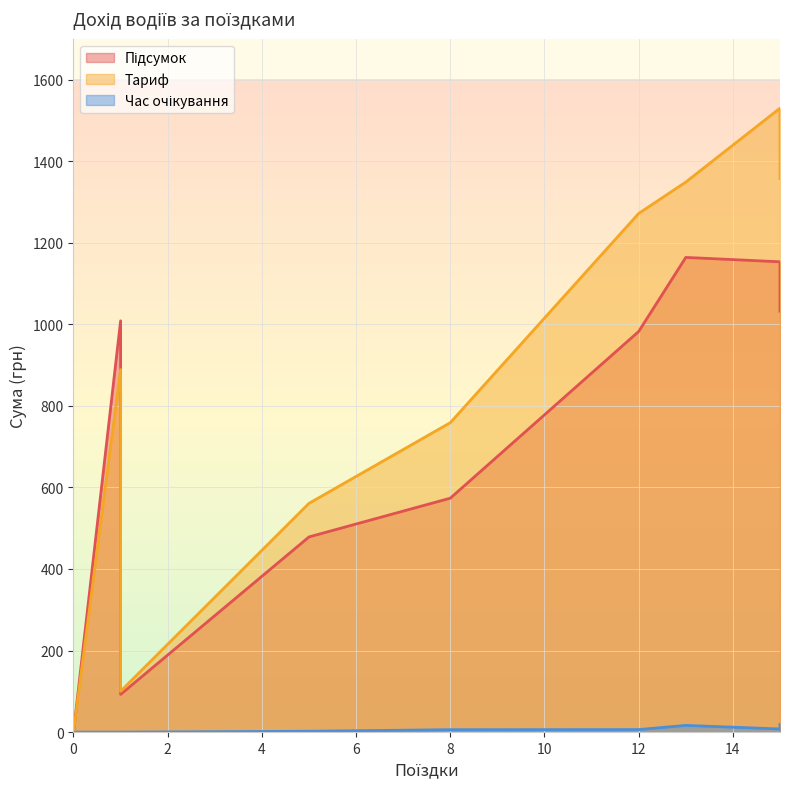

How many values in Підсумок are above zero?

8